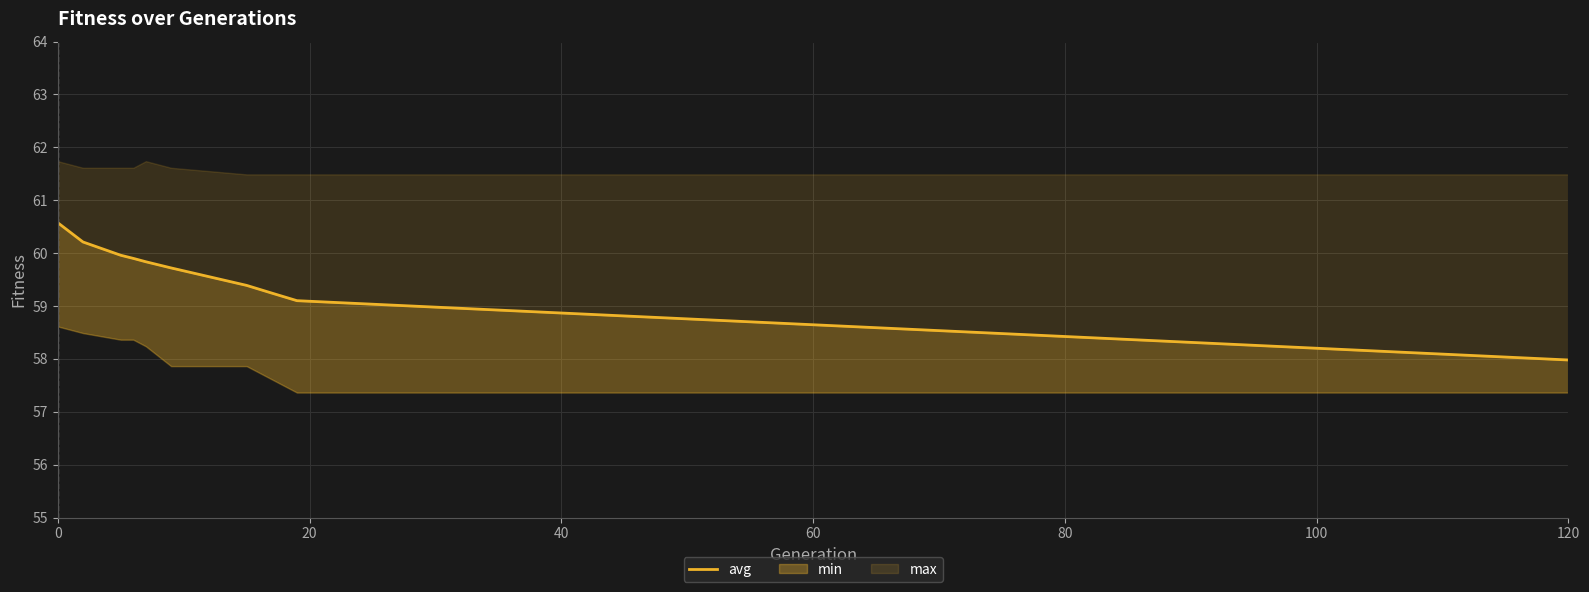

What is the sum of all values?

595.9